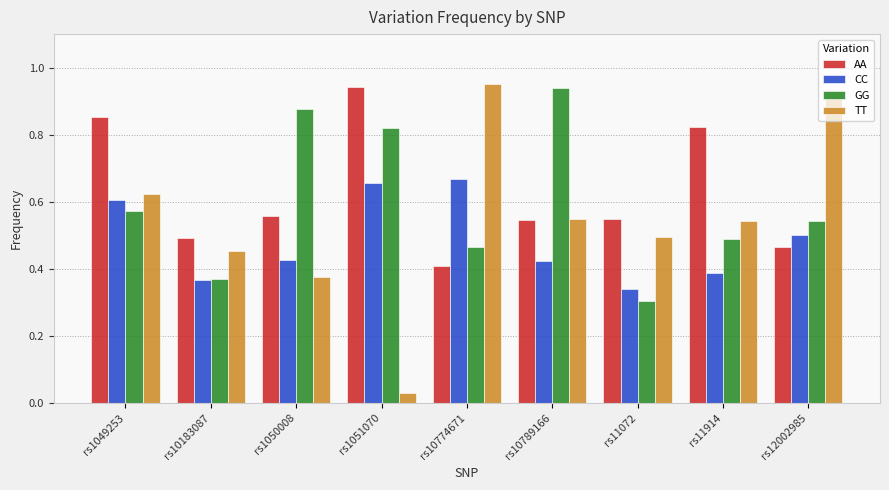

At which category is the sum across all series the highest?

rs1049253